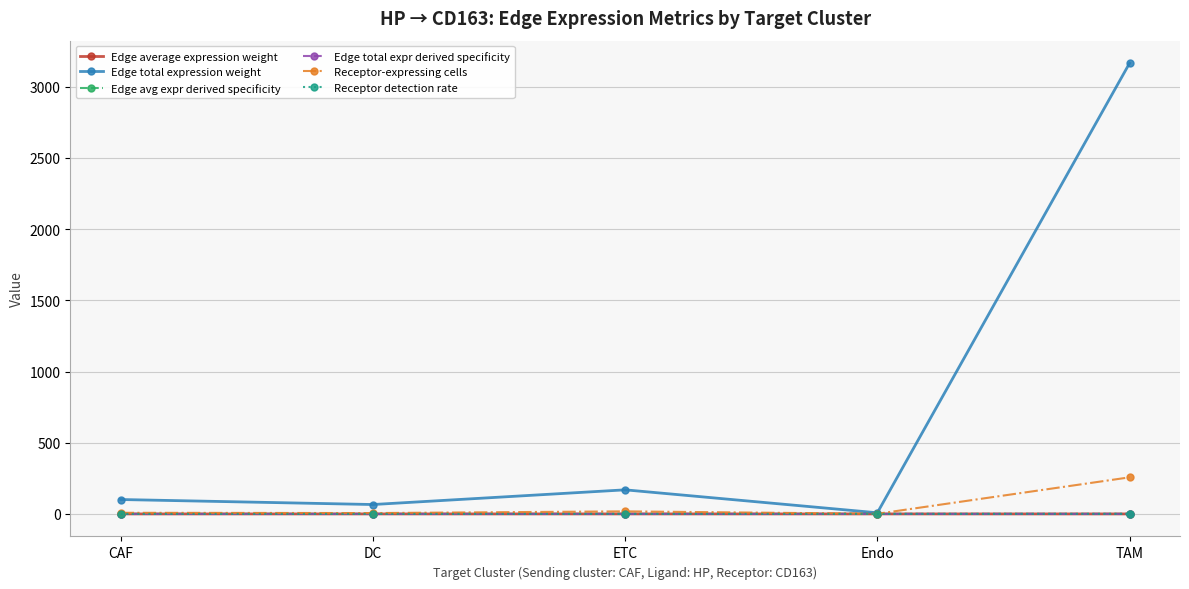

Which series has the largest range (max minus min)?

Edge total expression weight